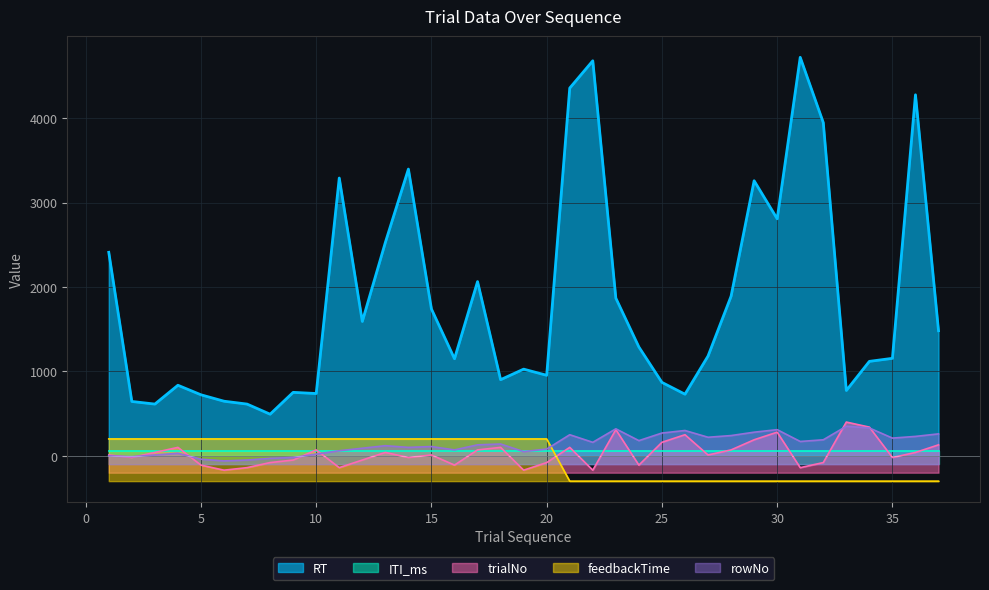

Which has a higher value, 10 or 27?

27